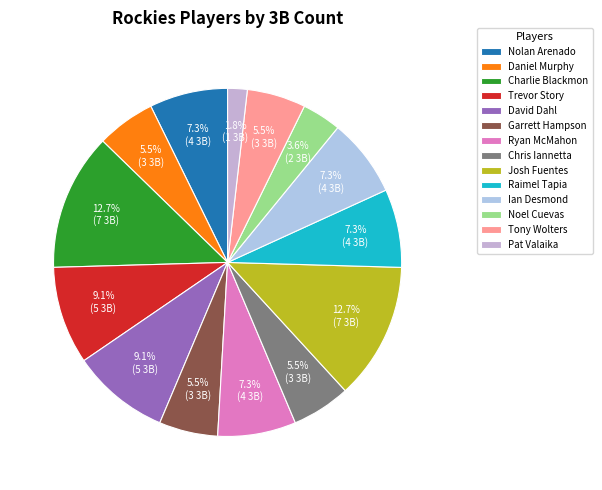

Approximately how many times larger is the value at Pat Valaika compared to Charlie Blackmon?

0.1